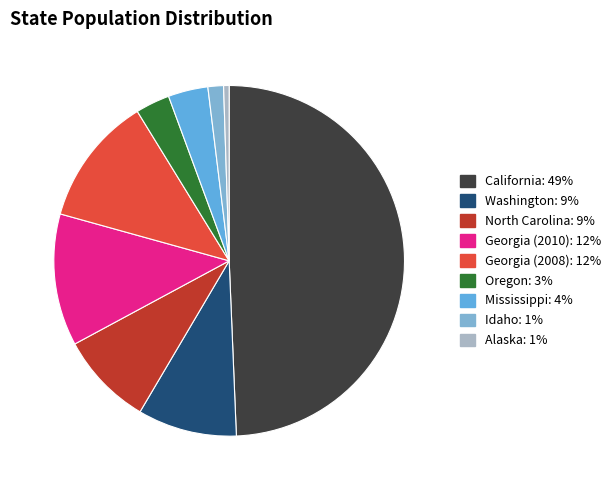

Is it true that Mississippi is 15% of the pie?

False